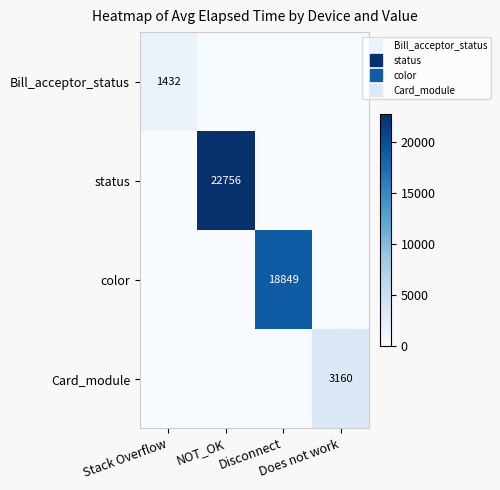

Which series has the largest range (max minus min)?

status